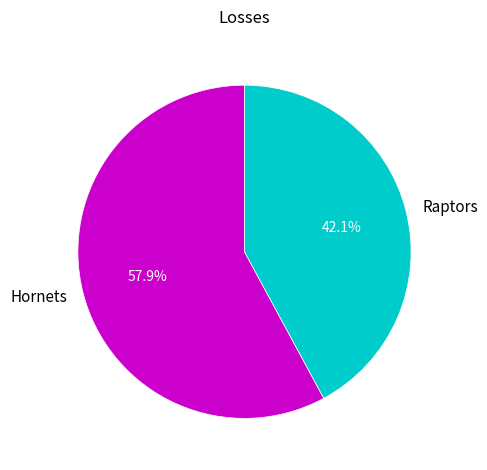

How many slices are in this pie chart?

2